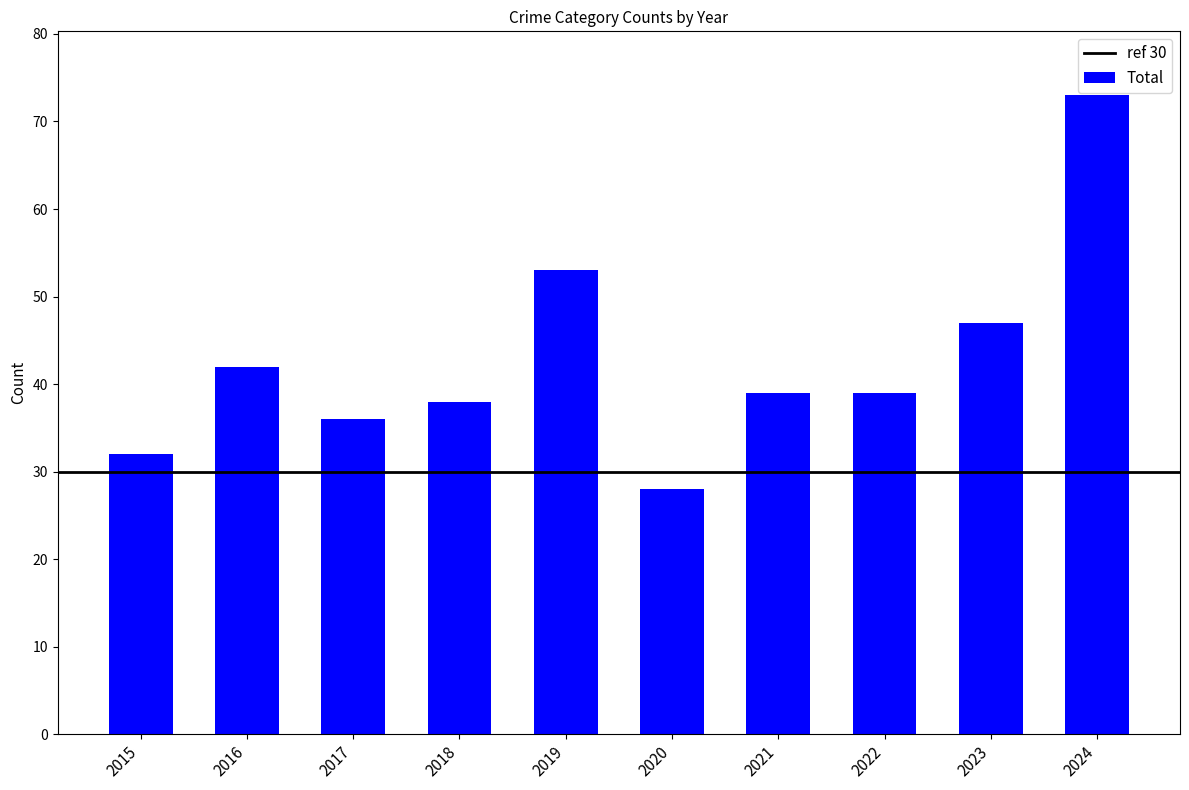

True or false: the data shows 32 at 2015.

True